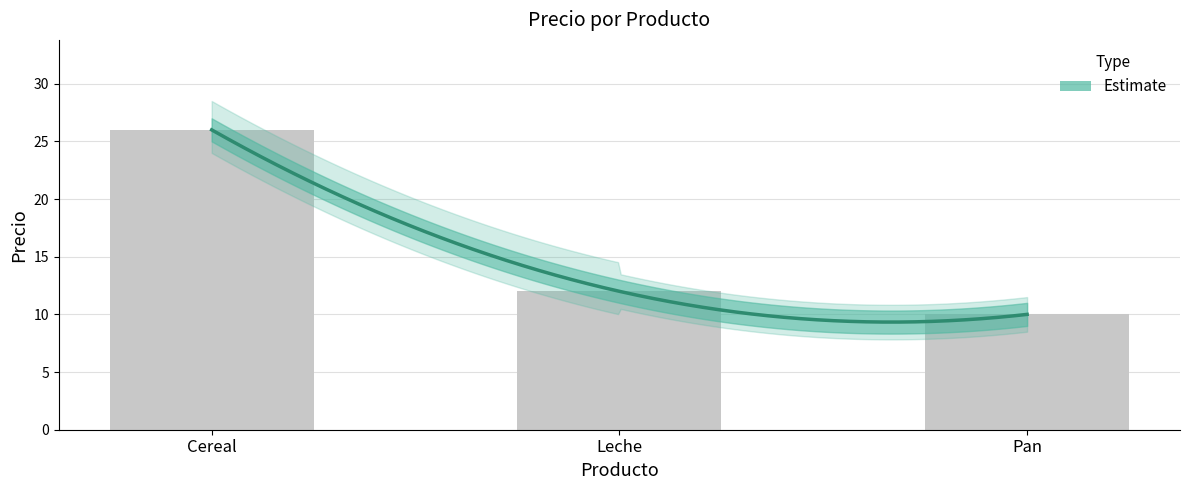

Is it true that the value at Cereal is 26?

True